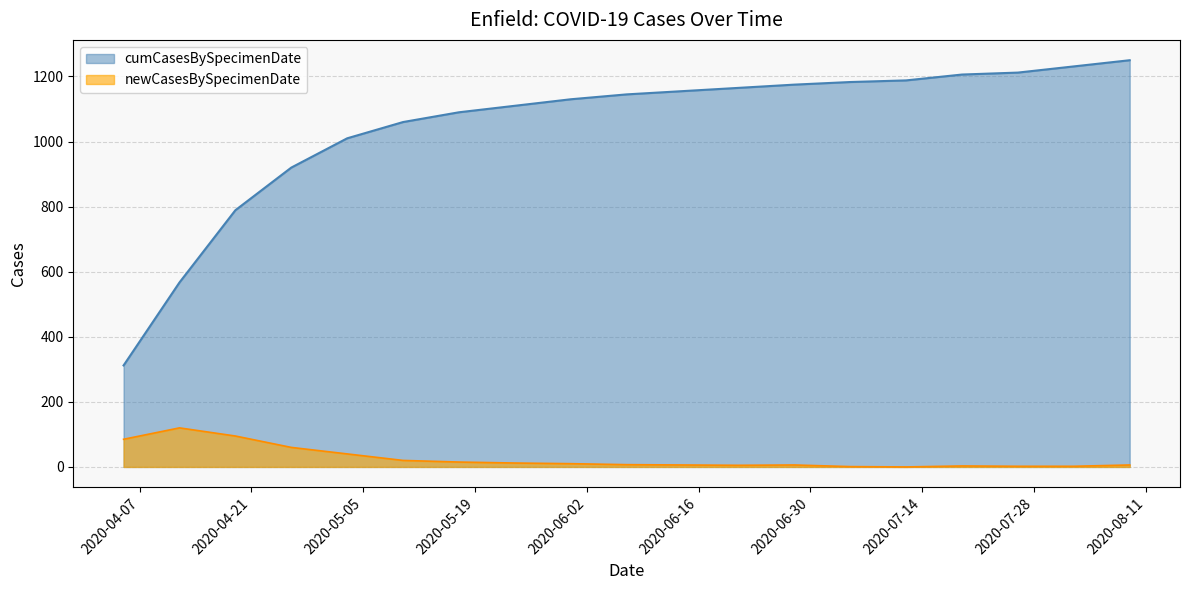

List the series in order of their overall mean, highest first.

cumCasesBySpecimenDate, newCasesBySpecimenDate